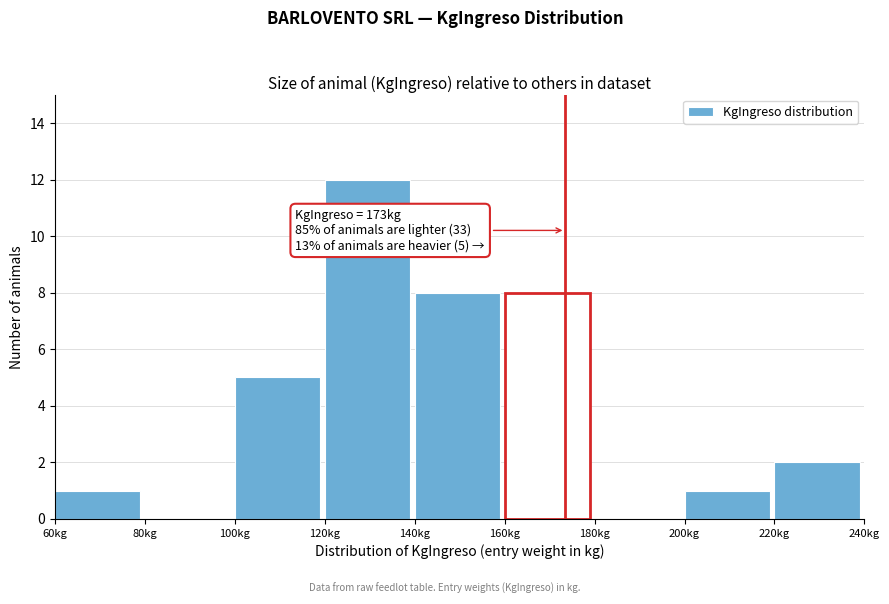

Over which range of the x-axis is the bar tallest?

120 to 140